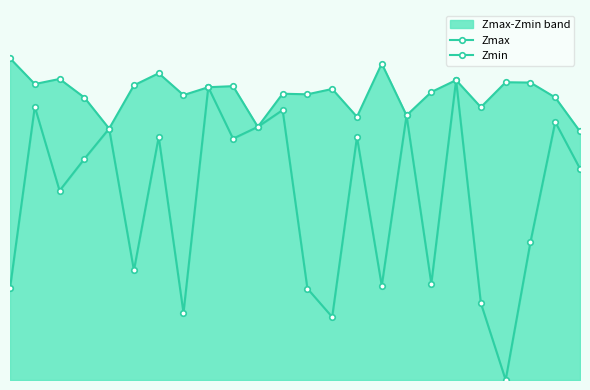

What is the approximate value of Zmax at 13?

1.0